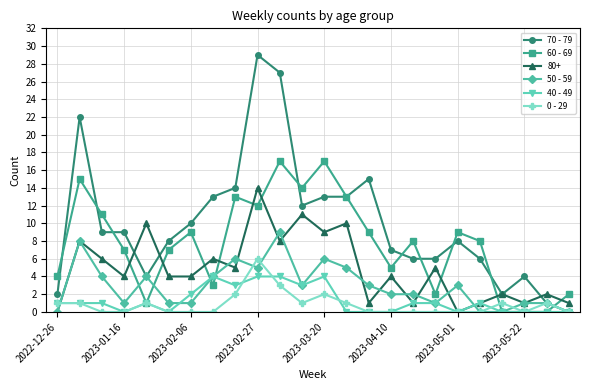

How many series are shown in this chart?

6